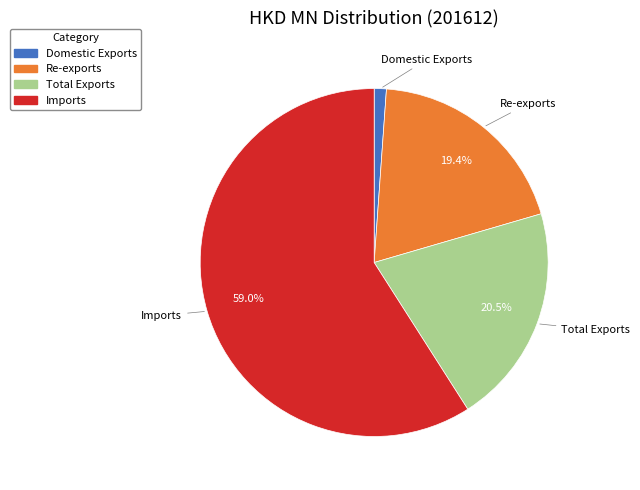

The Re-exports slice represents 4% of the pie. True or false?

False